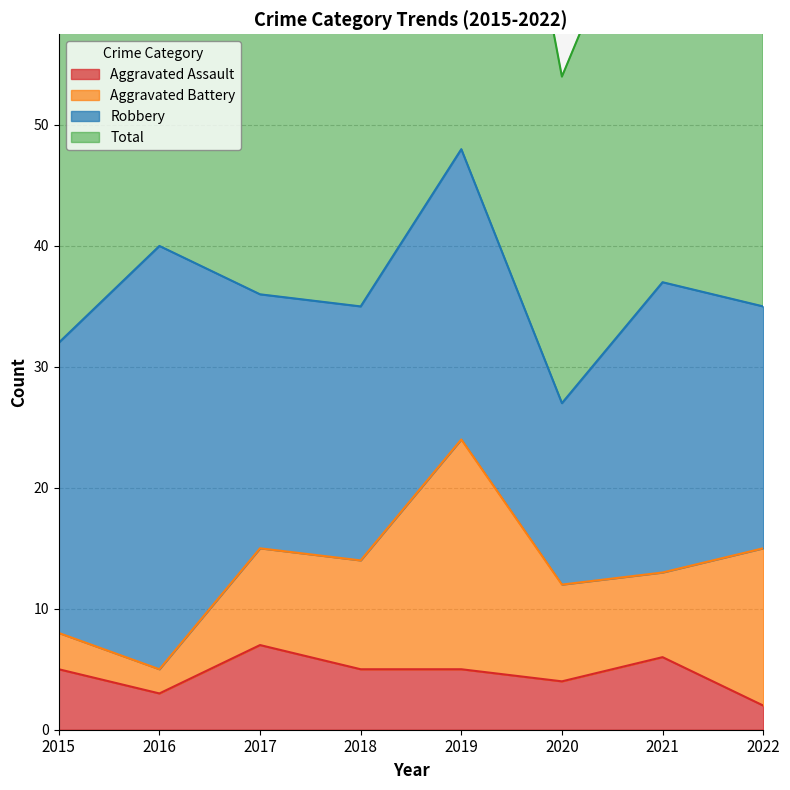

Is it true that Aggravated Assault equals 2 at 2018?

False